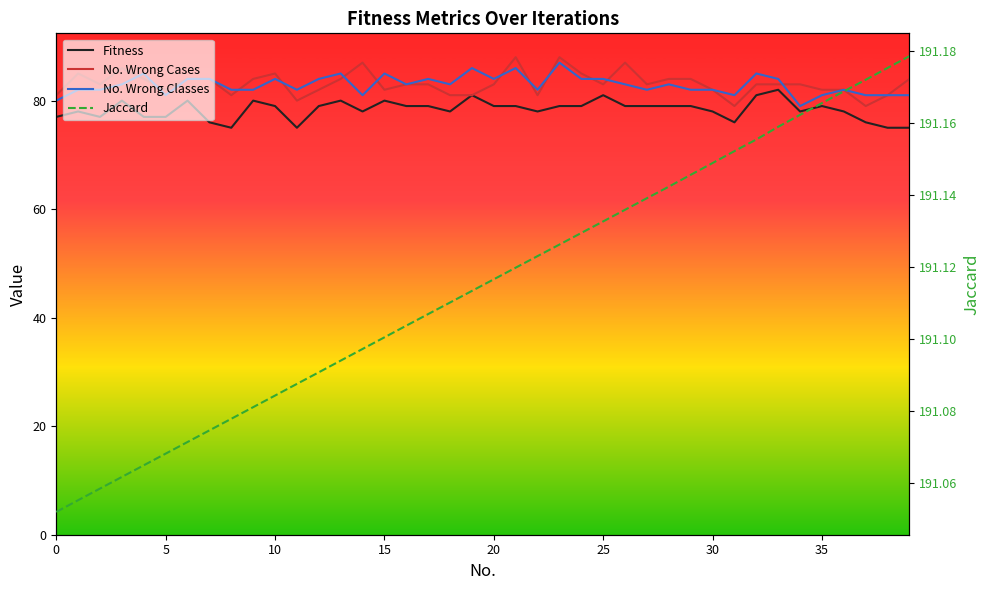

In Fitness, how many points are lower than both neighbors (excluding endpoints)?

8